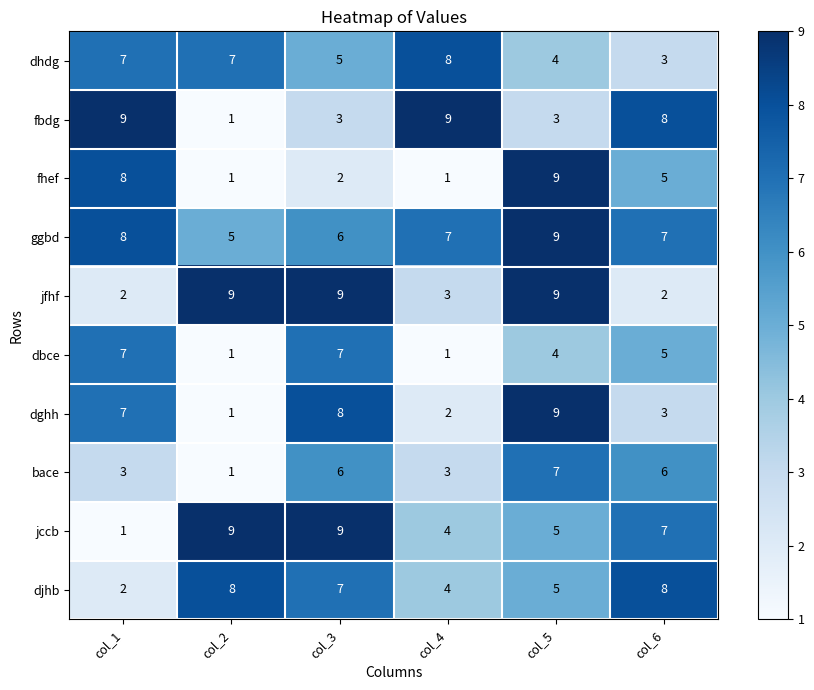

How many data points in ggbd are less than 7?

2